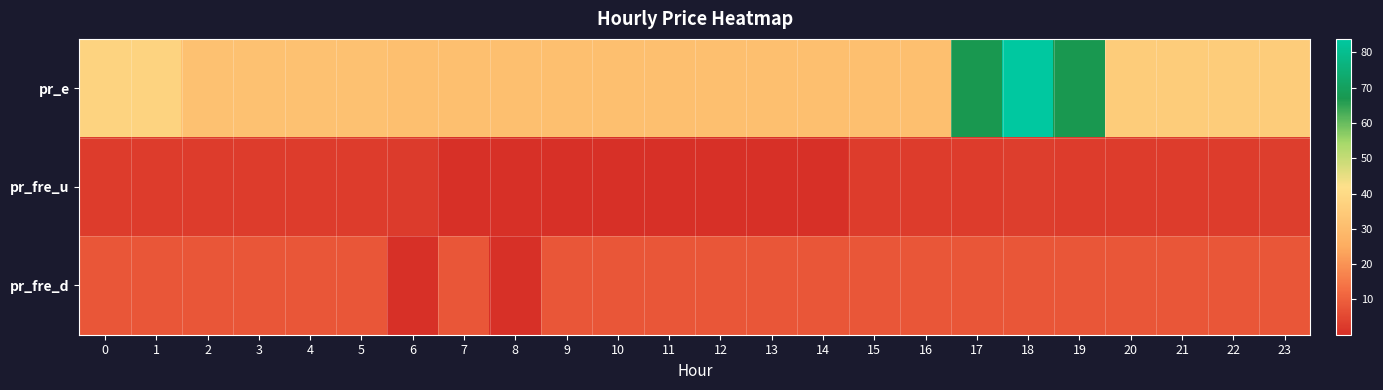

What is the spread (max minus min) of values at 8?

30.9